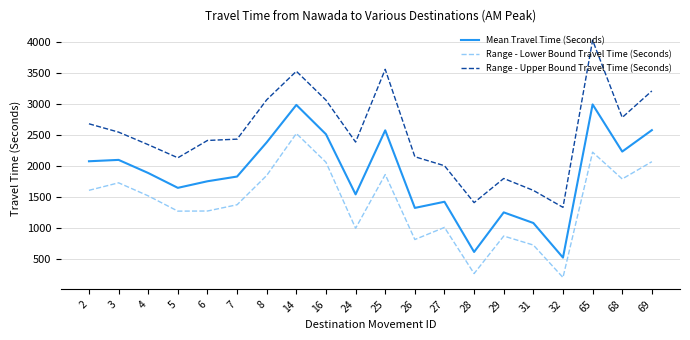

Between 7 and 31, which series saw the biggest shift?

Range - Upper Bound Travel Time (Seconds)